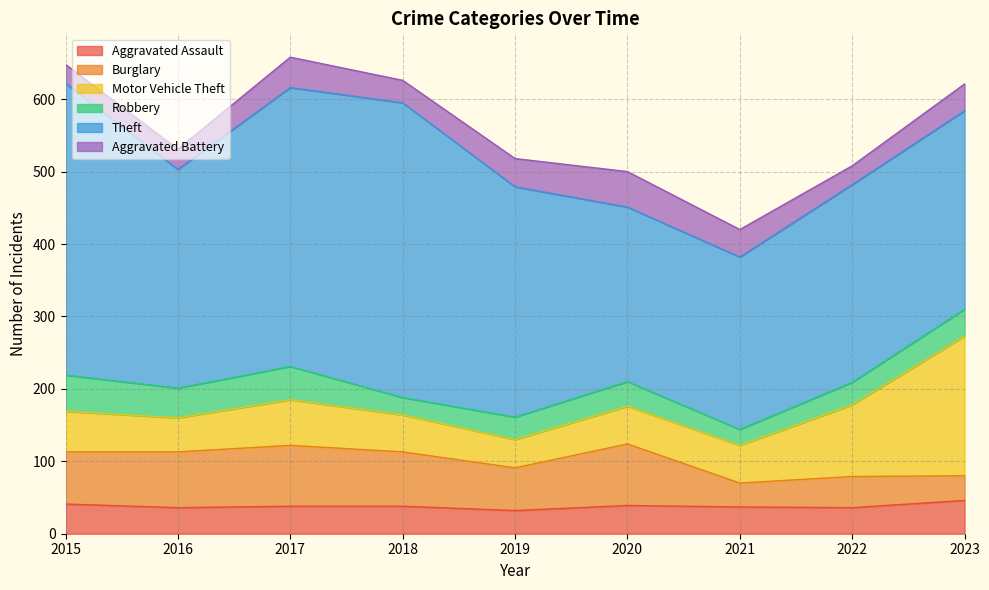

Where do Robbery and Aggravated Battery first cross each other?

2017 and 2018